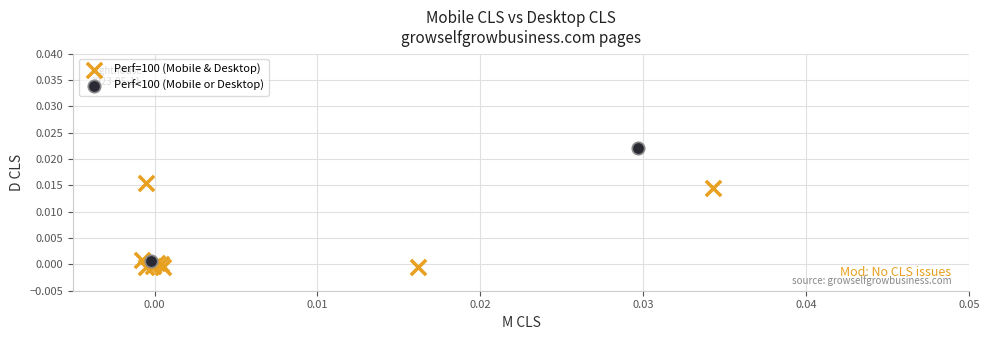

Which series has the largest Y range (max minus min)?

Perf<100 (Mobile or Desktop)